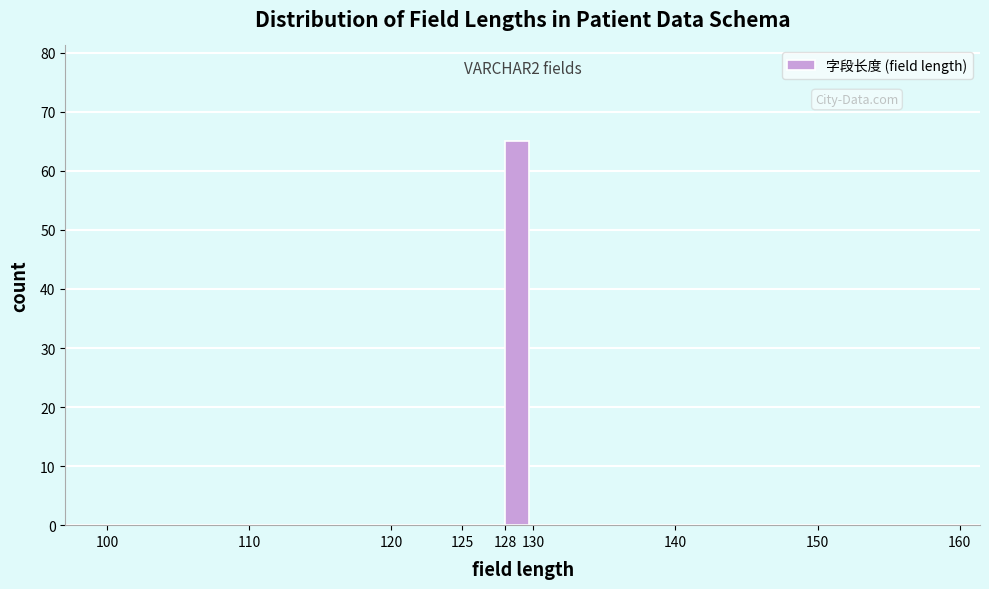

Over which range of the x-axis is the bar tallest?

128 to 130